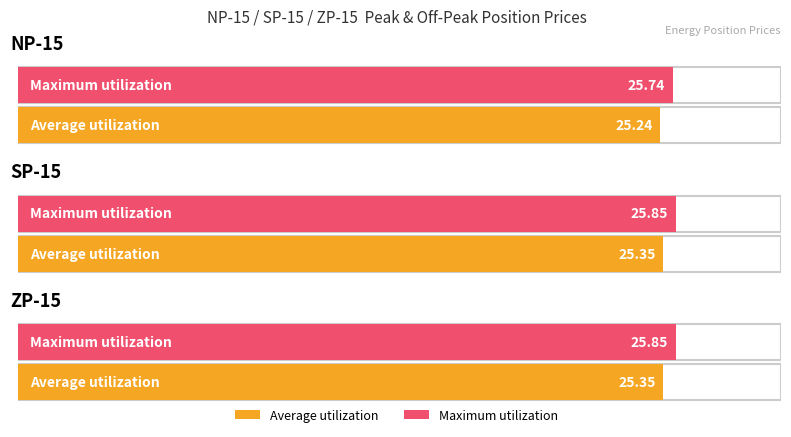

What are all the series names shown in the legend?

Average utilization, Maximum utilization